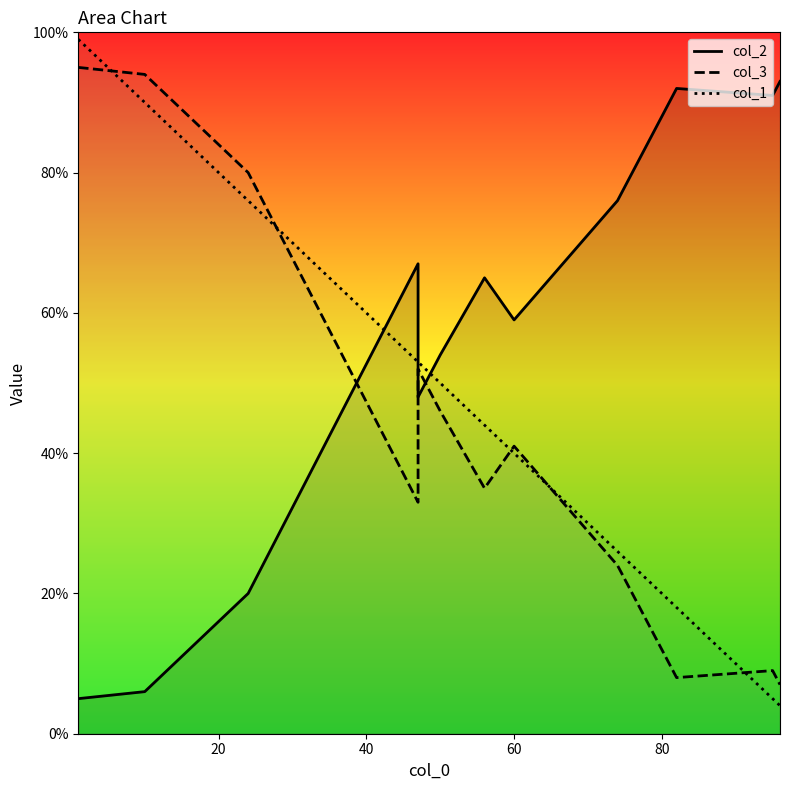

What is the difference between the second highest and minimum values in the col_2 series?

87